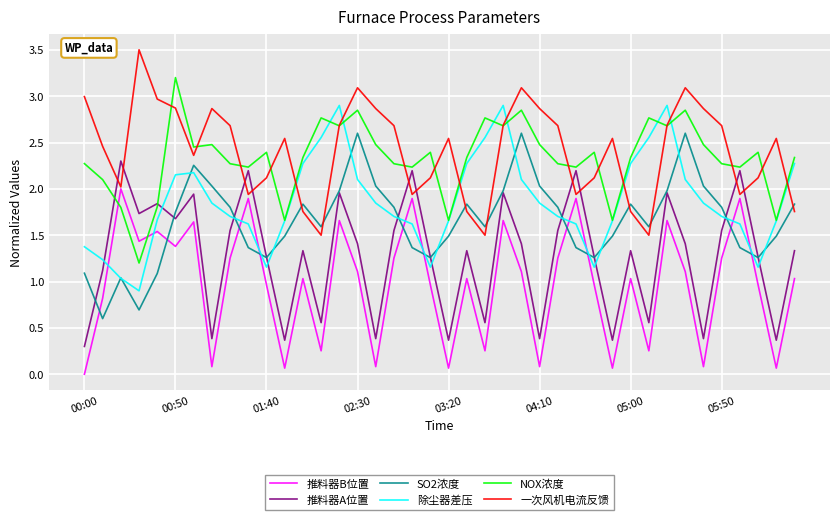

Rank the series by their maximum value, from lowest to highest.

推料器B位置, 推料器A位置, SO2浓度, 除尘器差压, NOX浓度, 一次风机电流反馈